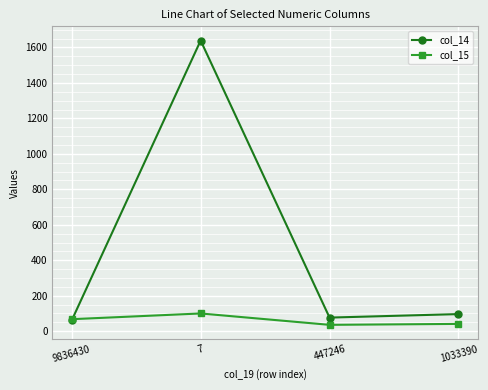

At which label does col_14 first exceed 96?

7